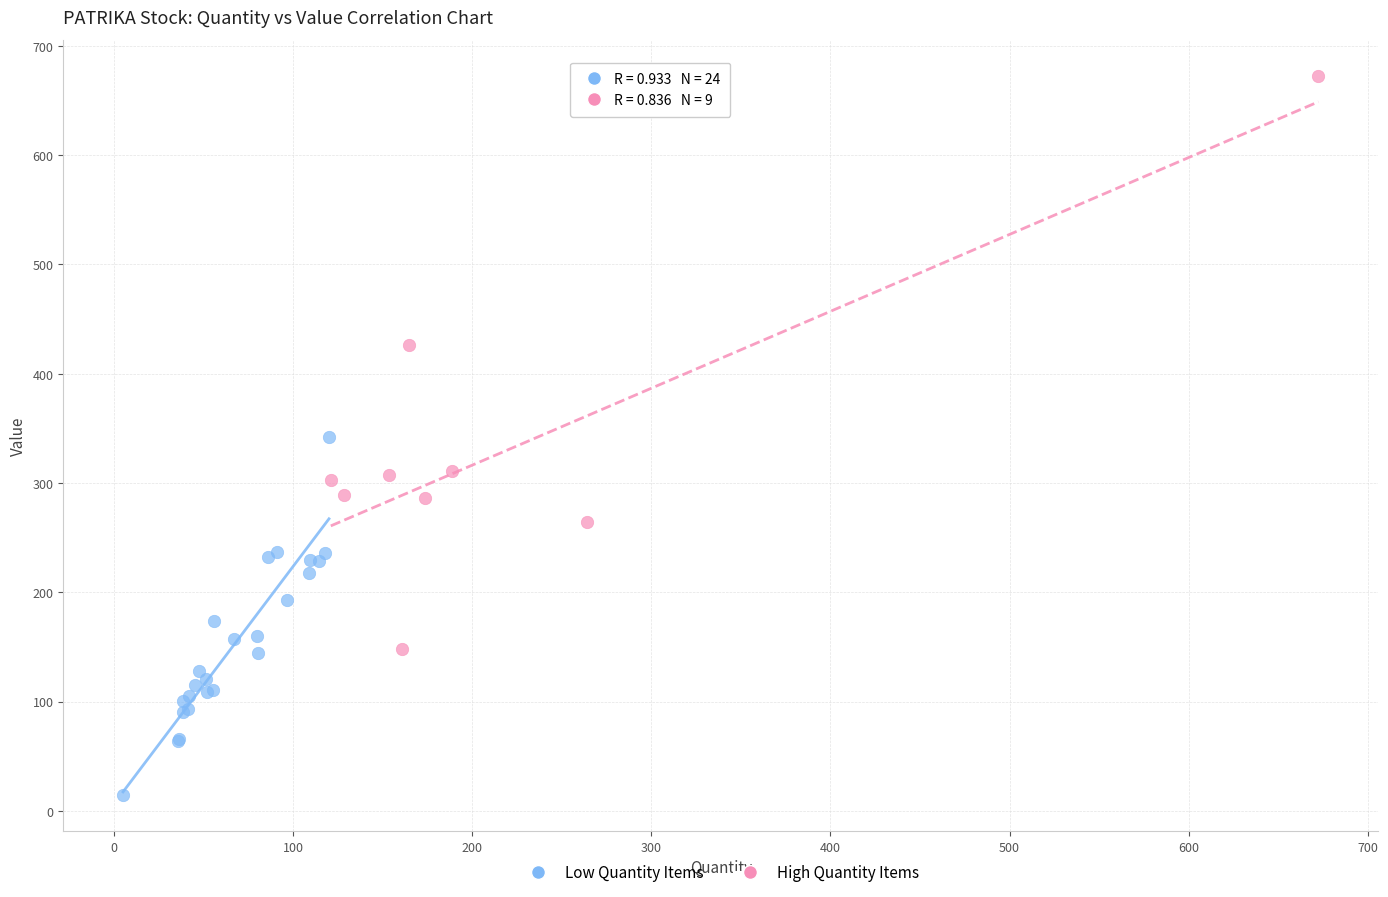

Which series has the widest spread of Y values?

High Quantity Items